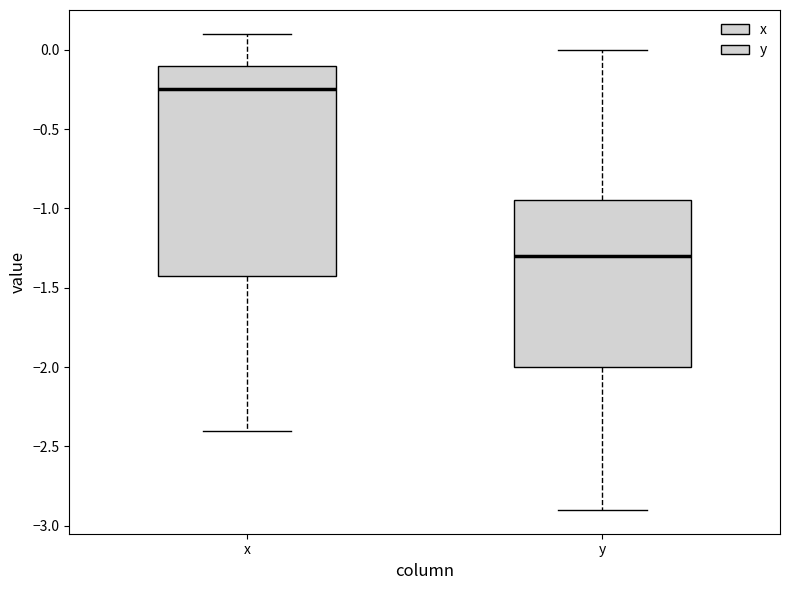

Which box is the tallest, from its lower edge to its upper edge?

x